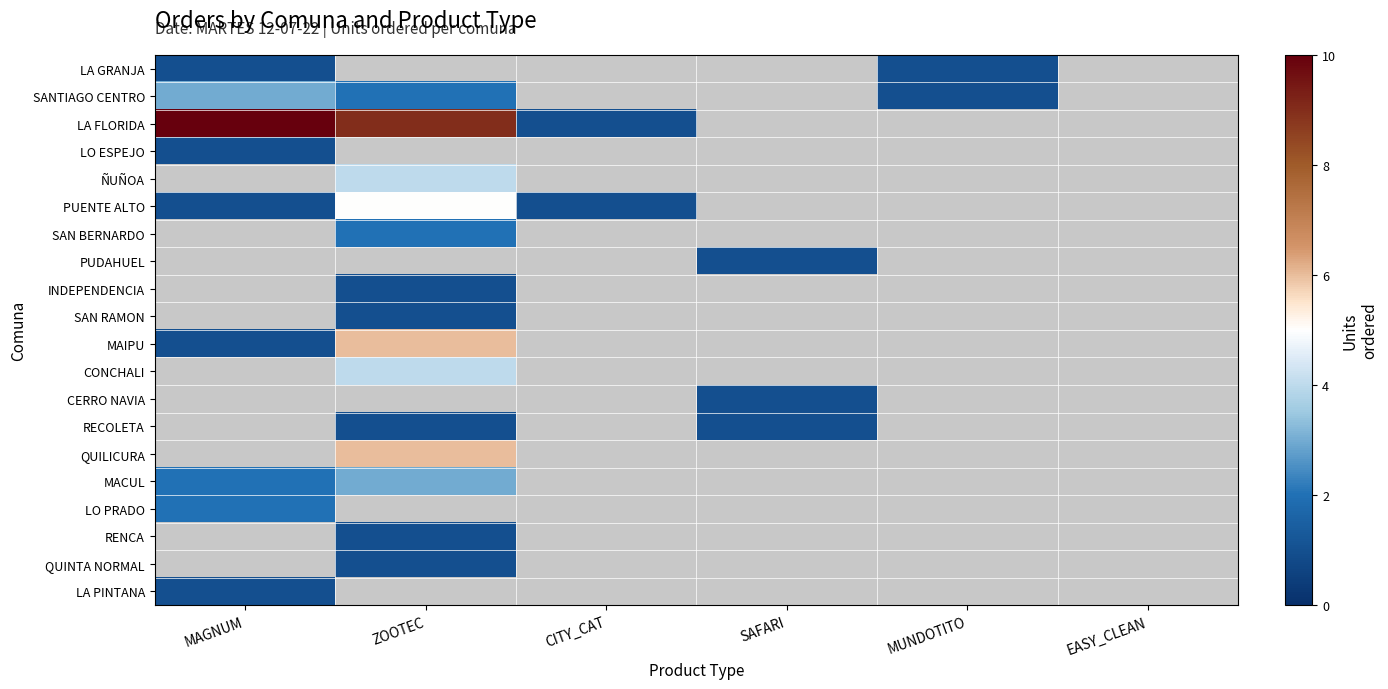

Which series changed the most between ZOOTEC and CITY_CAT?

LA FLORIDA